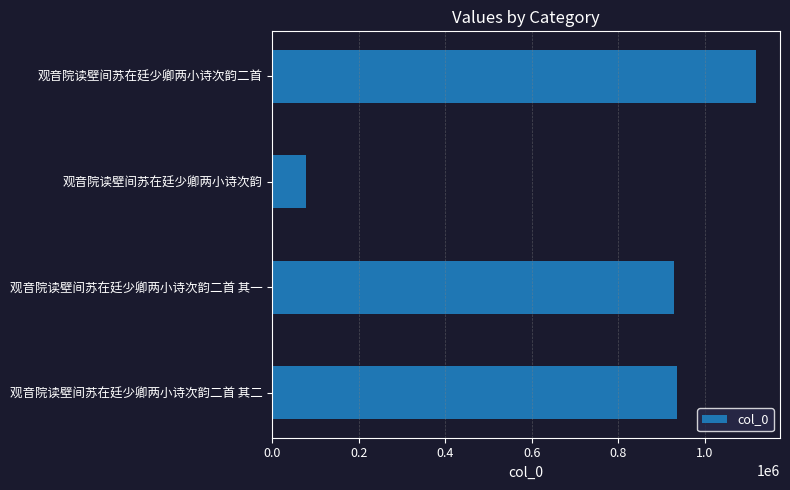

What is the change in value from 观音院读壁间苏在廷少卿两小诗次韵 to 观音院读壁间苏在廷少卿两小诗次韵二首?

+1040355